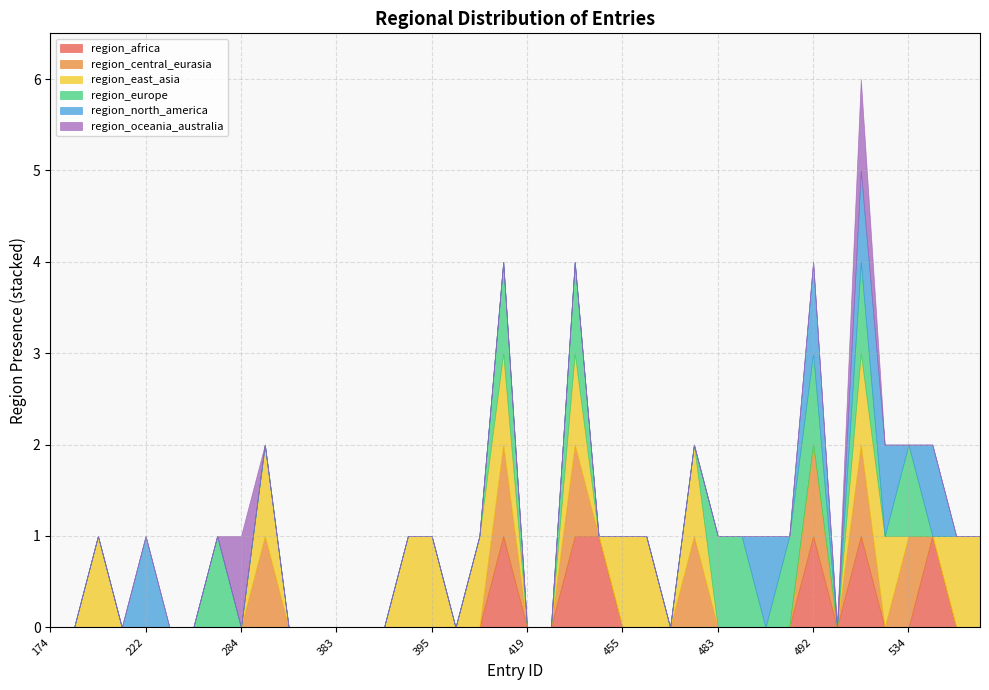

What are all the series names shown in the legend?

region_africa, region_central_eurasia, region_east_asia, region_europe, region_north_america, region_oceania_australia